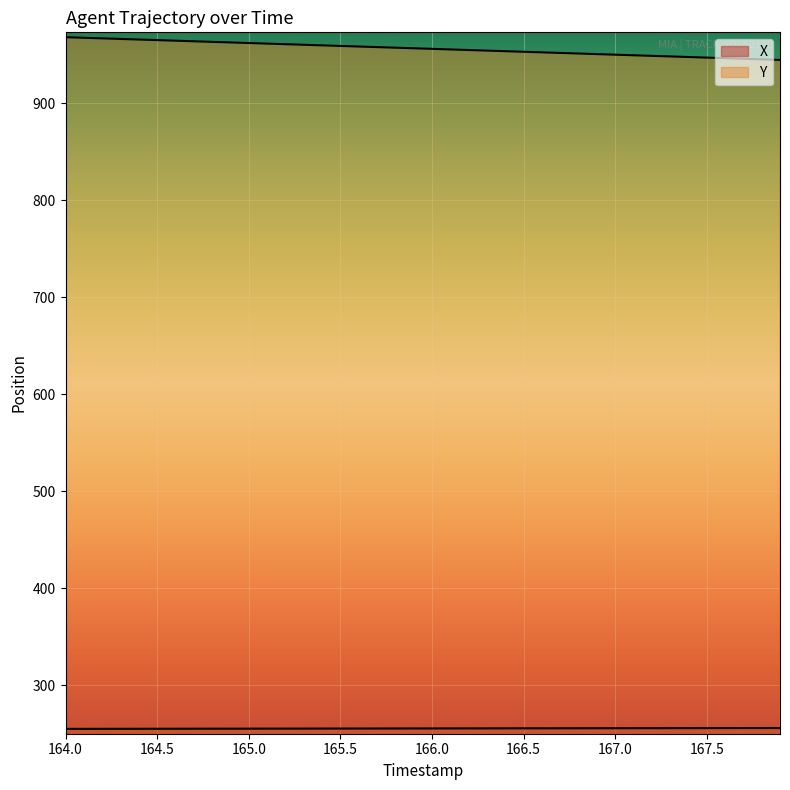

Does the chart display data point markers on the line(s)?

No